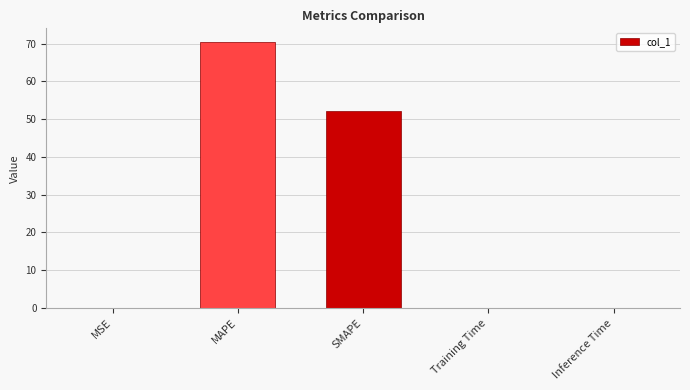

What is the change in value from MAPE to SMAPE?

-18.4